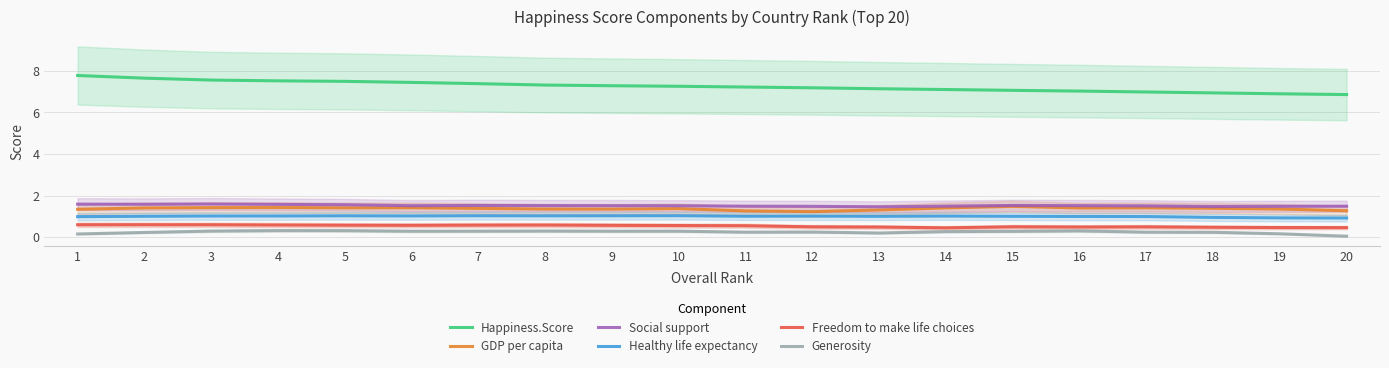

At which label does Generosity reach its peak?

4